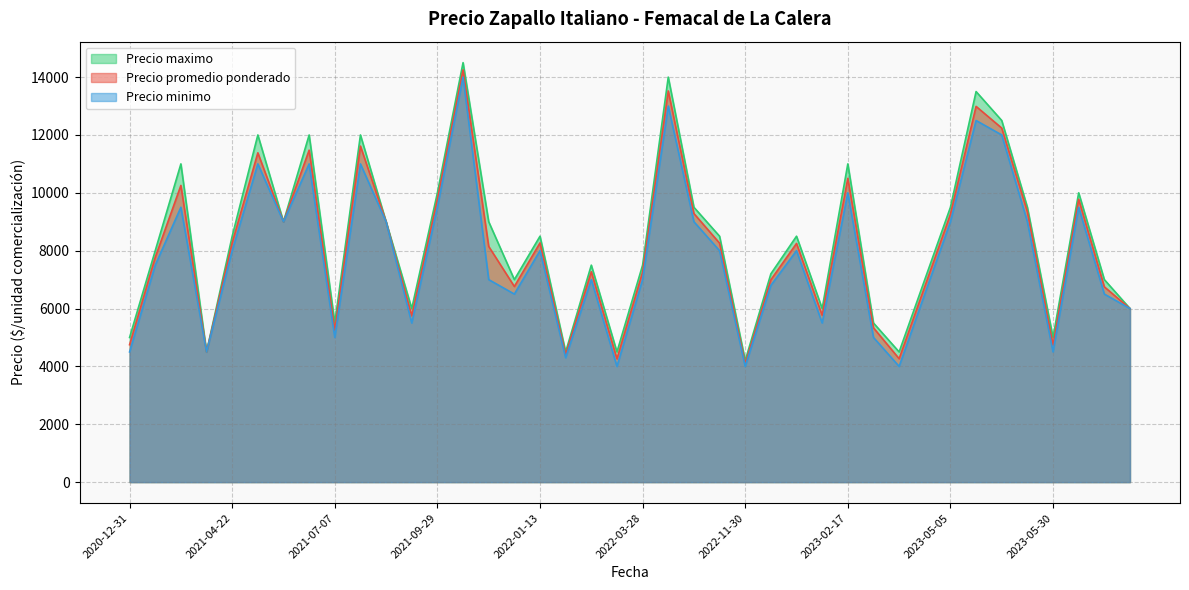

Rank the series at 2023-05-08 from highest to lowest value.

Precio maximo, Precio promedio ponderado, Precio minimo